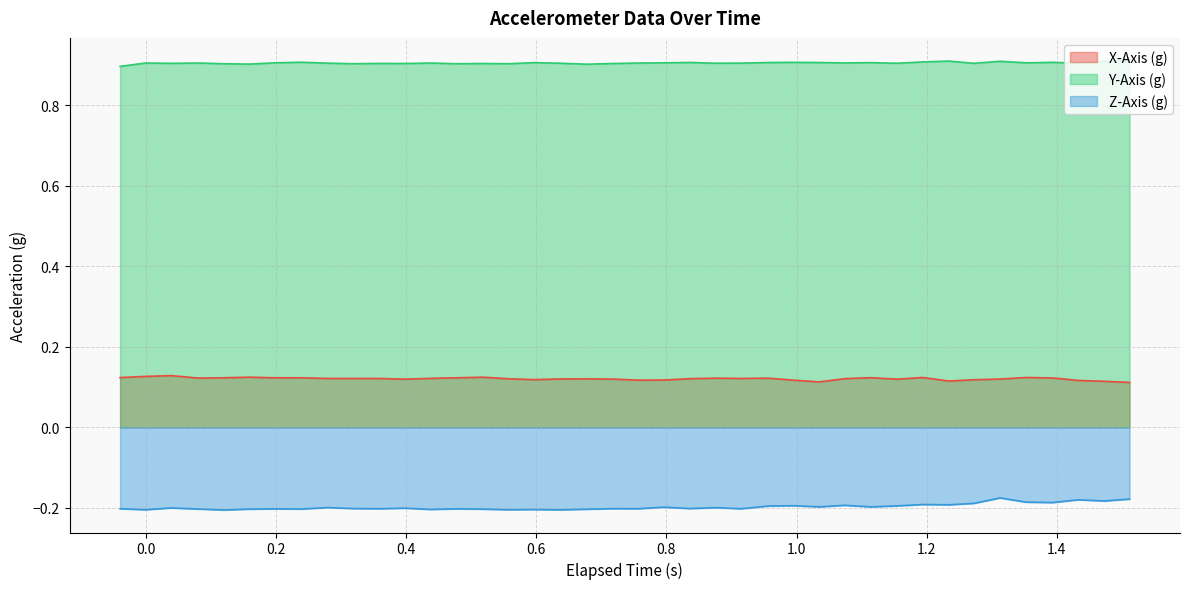

List the series in order of their peak value, lowest first.

Z-Axis (g), X-Axis (g), Y-Axis (g)